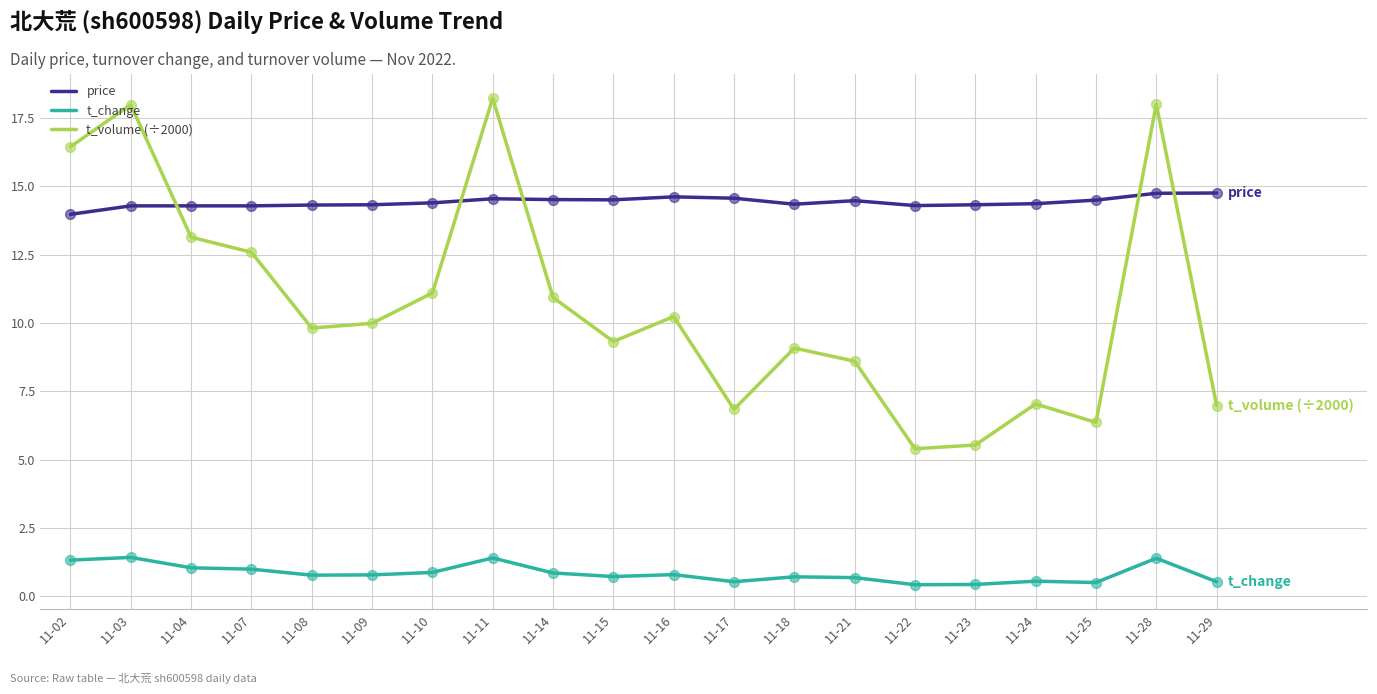

Is the value of t_change at 11-22 greater than the value of t_volume (÷2000) at 11-10?

No